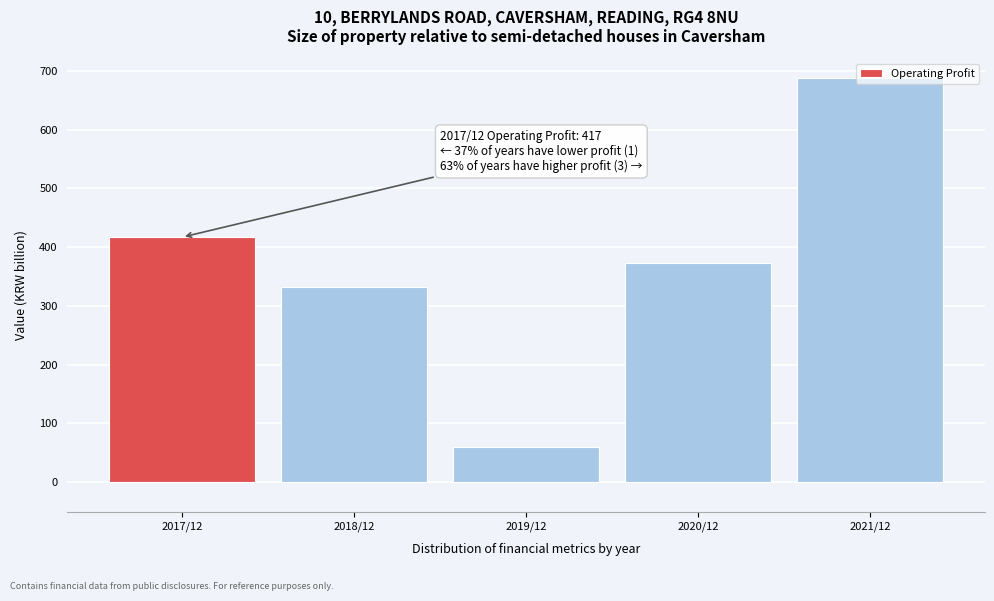

What is the greatest value displayed?

687